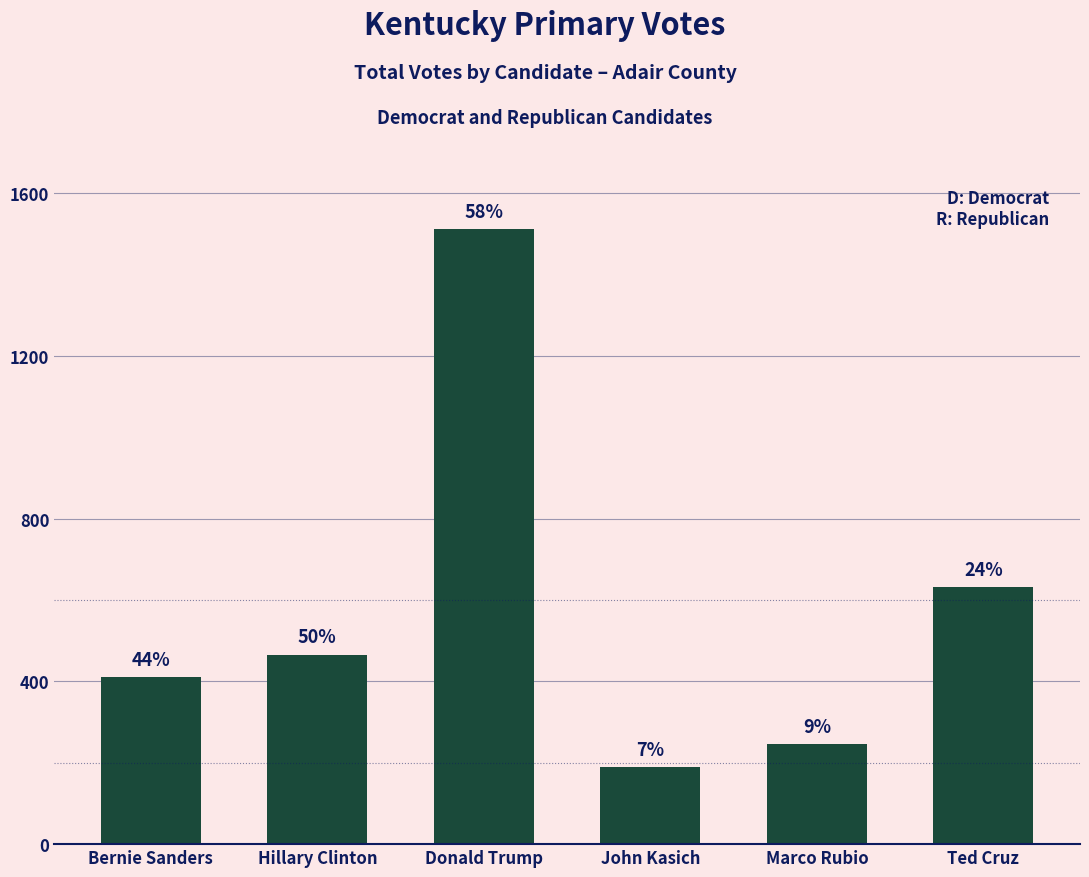

What is the ratio of the value at Marco Rubio to the value at Ted Cruz?

0.4